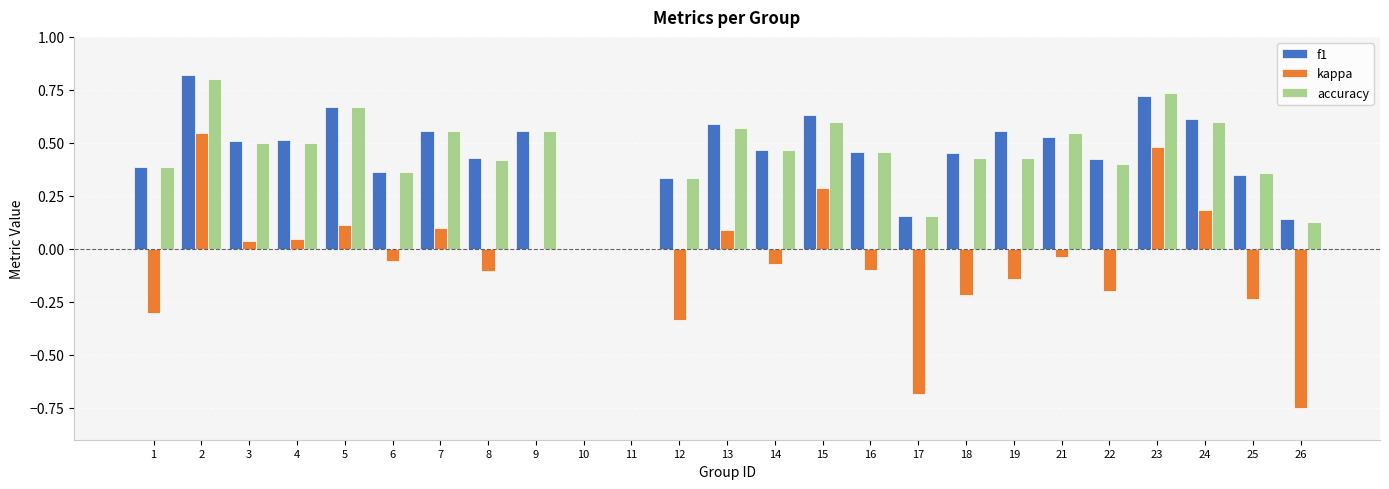

Is the value of kappa at 5 greater than the value of accuracy at 23?

No